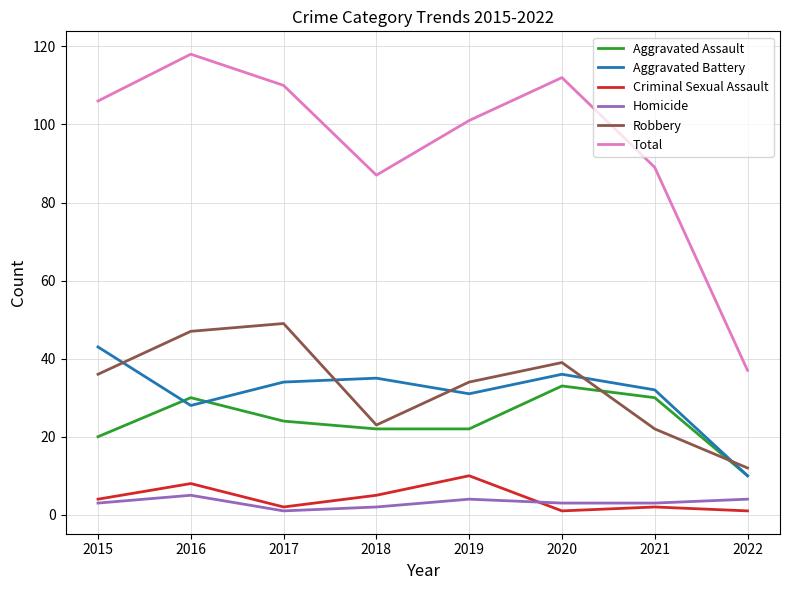

Reading left to right, list all the values displayed in this chart.

Aggravated Assault: 2015=20	2016=30	2017=24	2018=22	2019=22	2020=33	2021=30	2022=10
Aggravated Battery: 2015=43	2016=28	2017=34	2018=35	2019=31	2020=36	2021=32	2022=10
Criminal Sexual Assault: 2015=4	2016=8	2017=2	2018=5	2019=10	2020=1	2021=2	2022=1
Homicide: 2015=3	2016=5	2017=1	2018=2	2019=4	2020=3	2021=3	2022=4
Robbery: 2015=36	2016=47	2017=49	2018=23	2019=34	2020=39	2021=22	2022=12
Total: 2015=106	2016=118	2017=110	2018=87	2019=101	2020=112	2021=89	2022=37